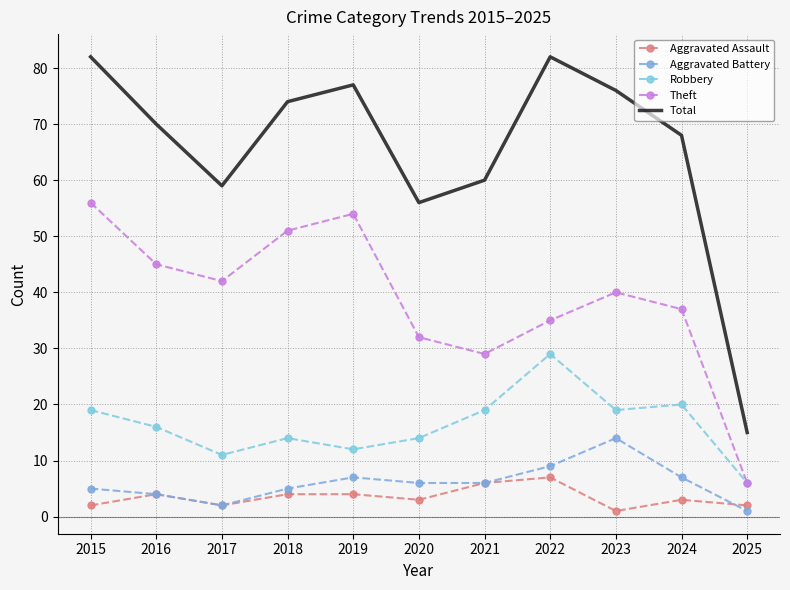

How many times do Aggravated Assault and Aggravated Battery cross each other?

1